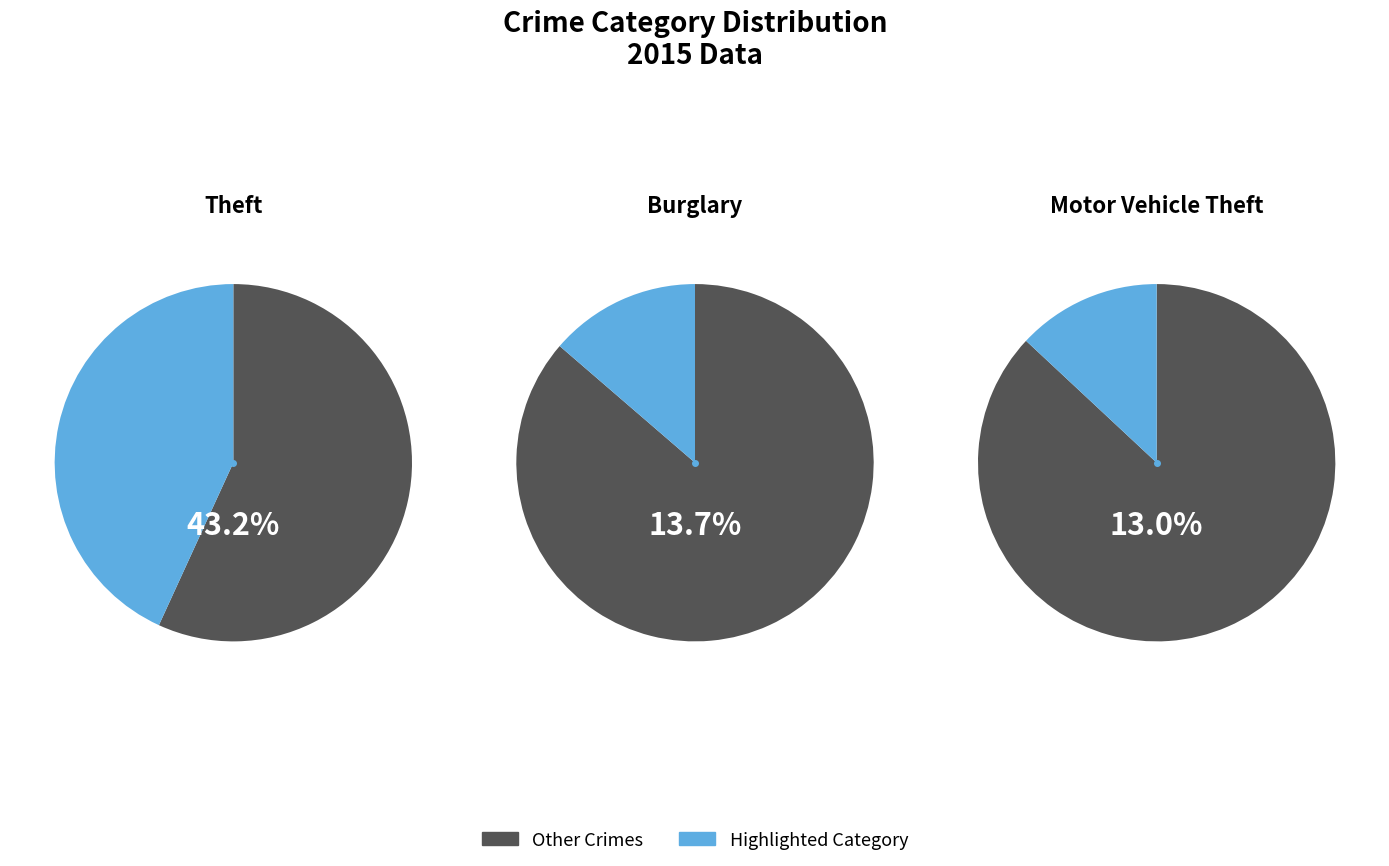

Is it true that Homicide is 12% of the pie?

False